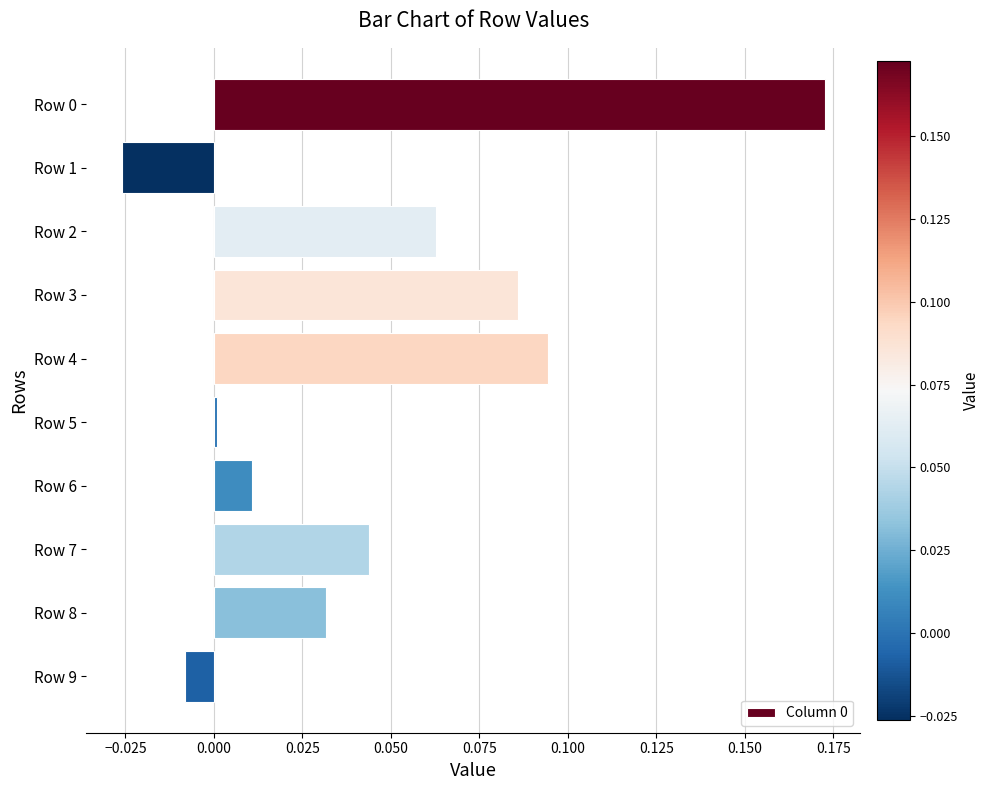

The chart shows a value of 0.0 at Row 5. True or false?

True